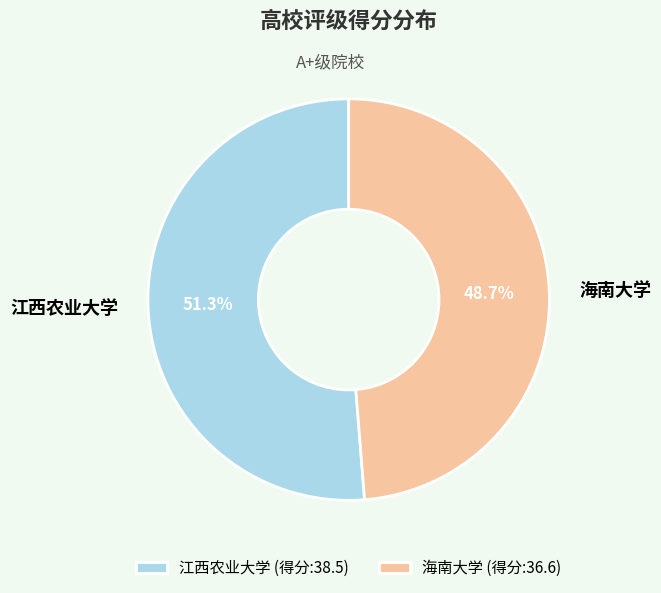

Approximately how many times larger is the value at 江西农业大学 compared to 海南大学?

1.1